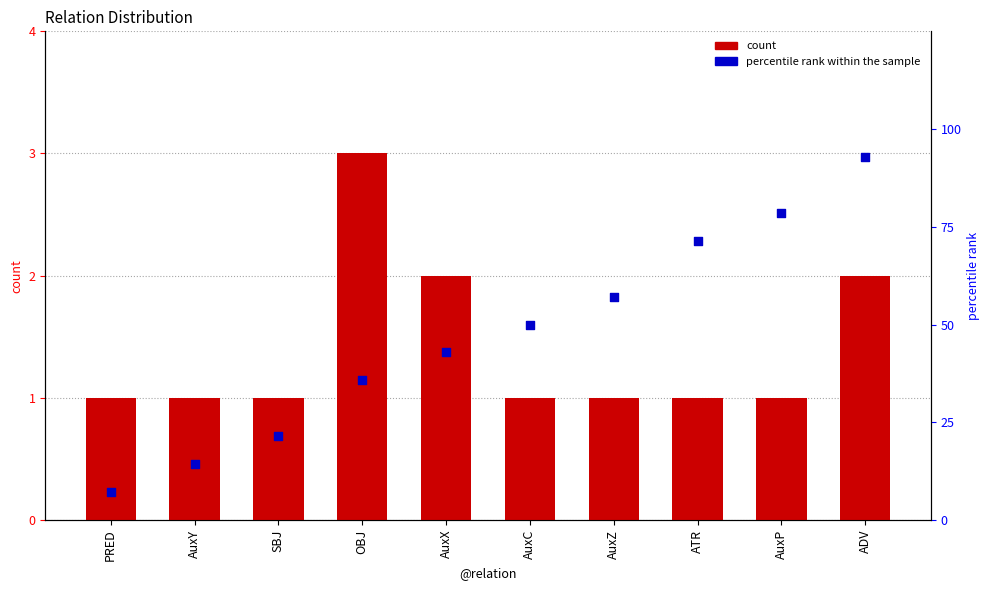

What is the total value across all series at ADV?

94.9